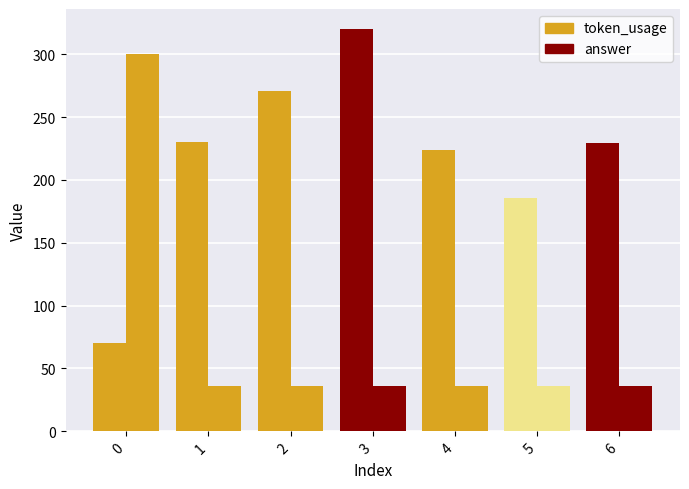

Reading left to right, extract all data points from this chart.

token_usage: 0=70	1=230	2=271	3=320	4=224	5=186	6=229
answer: 0=300	1=36	2=36	3=36	4=36	5=36	6=36